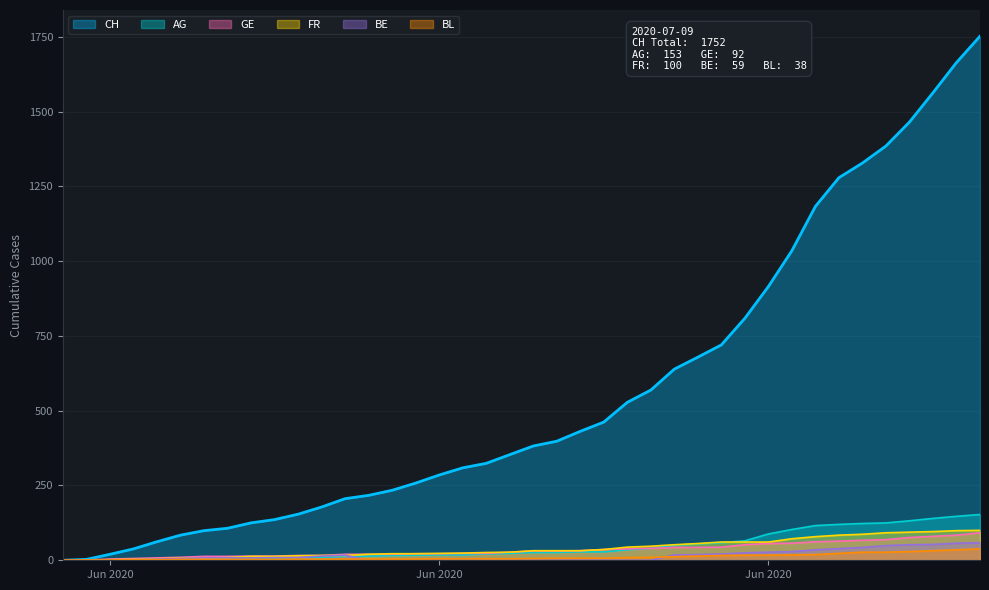

What is the difference between the maximum and minimum values in the GE series?

92